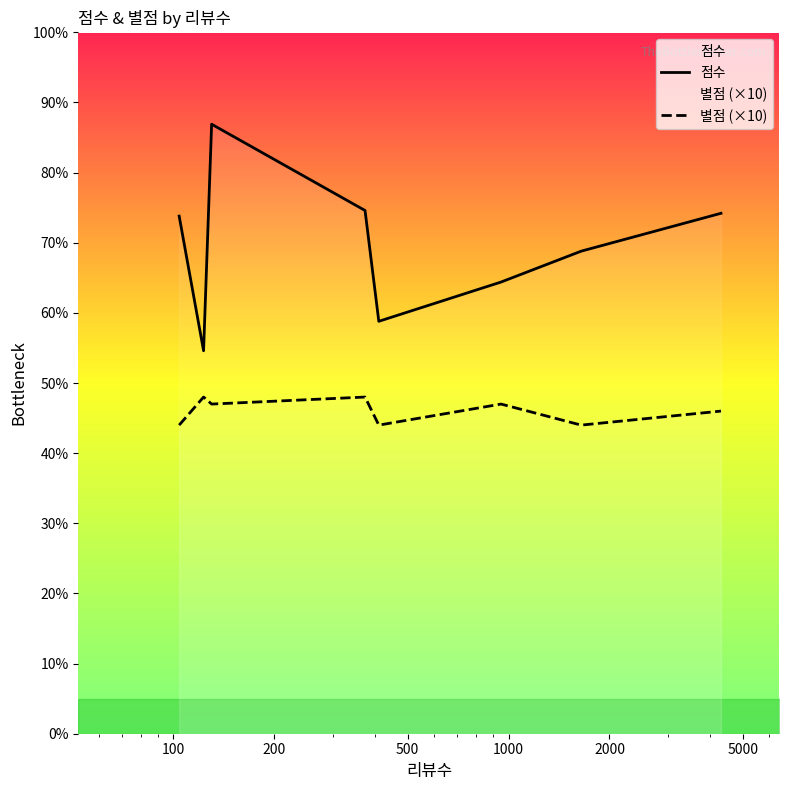

Which series has the widest spread of values?

점수